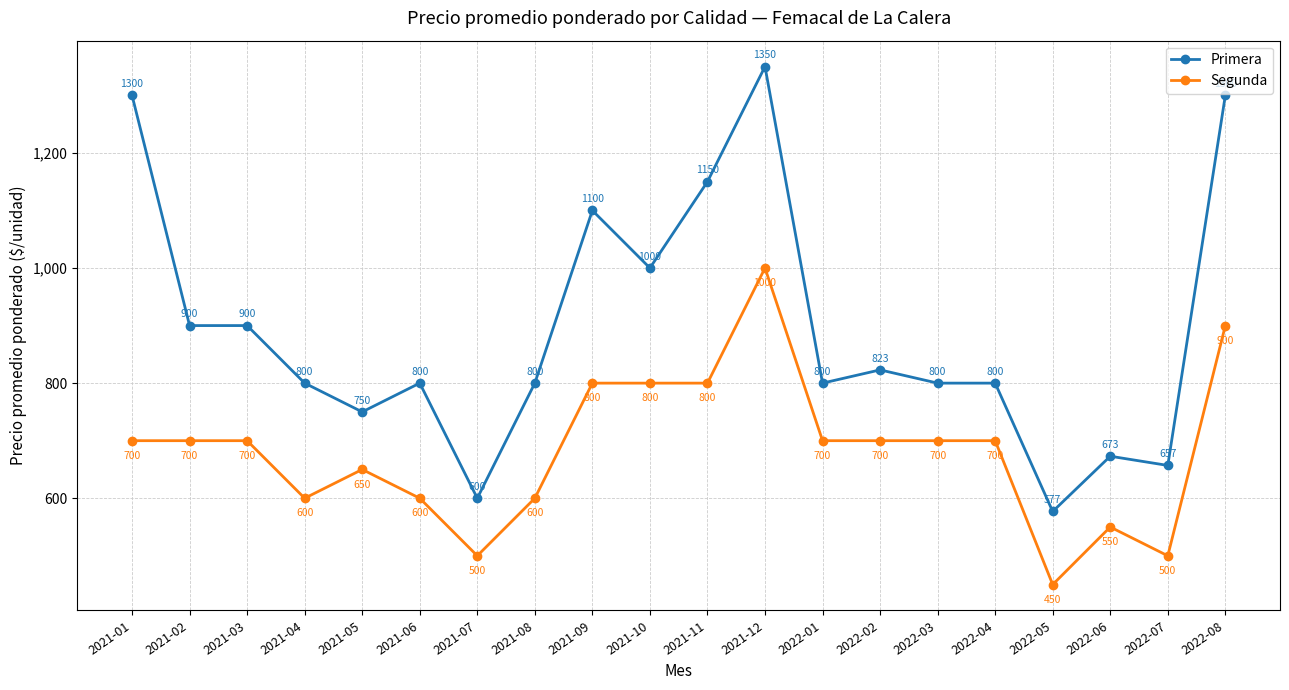

What is the sum of the Primera values at 2022-07 and 2022-03?

1457